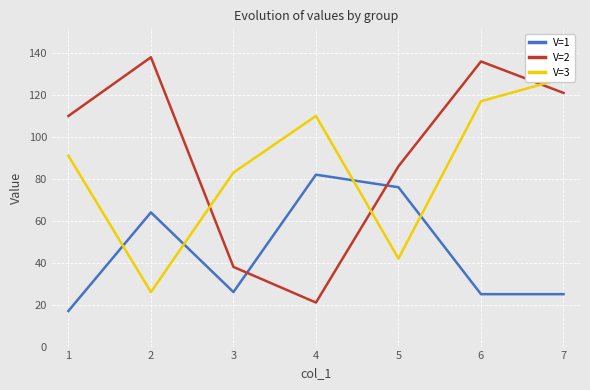

In V=1, how many points are higher than both neighbors (excluding endpoints)?

2